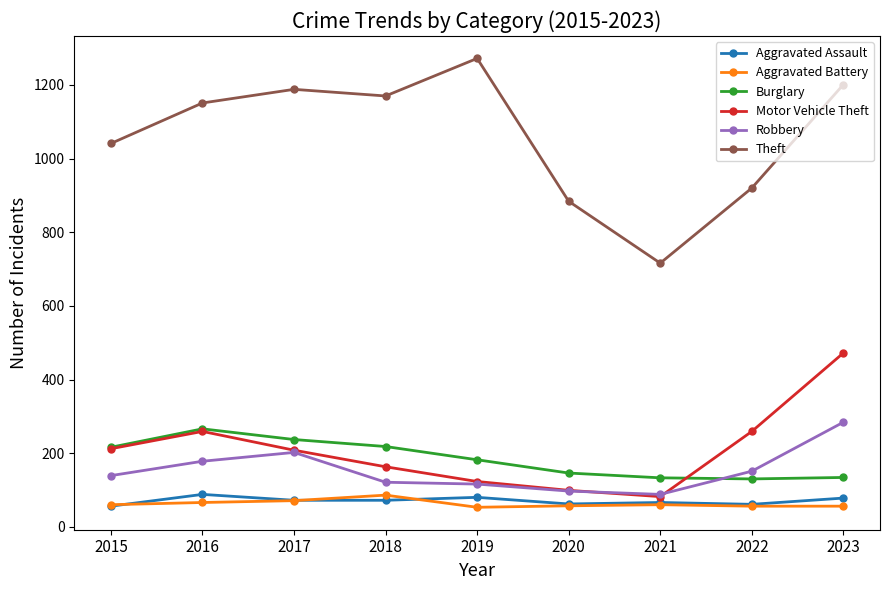

How many values in the Burglary series are below 182?

4